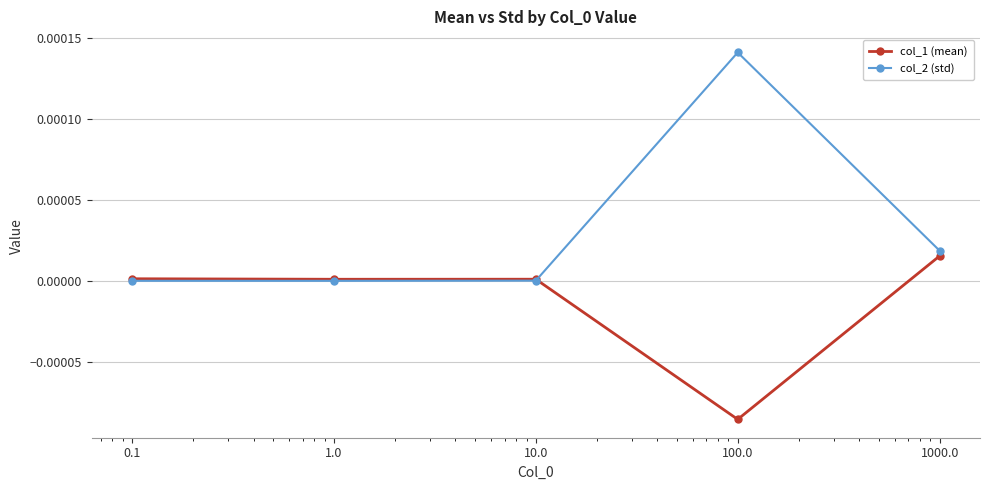

Does the chart have visible grid lines?

Yes